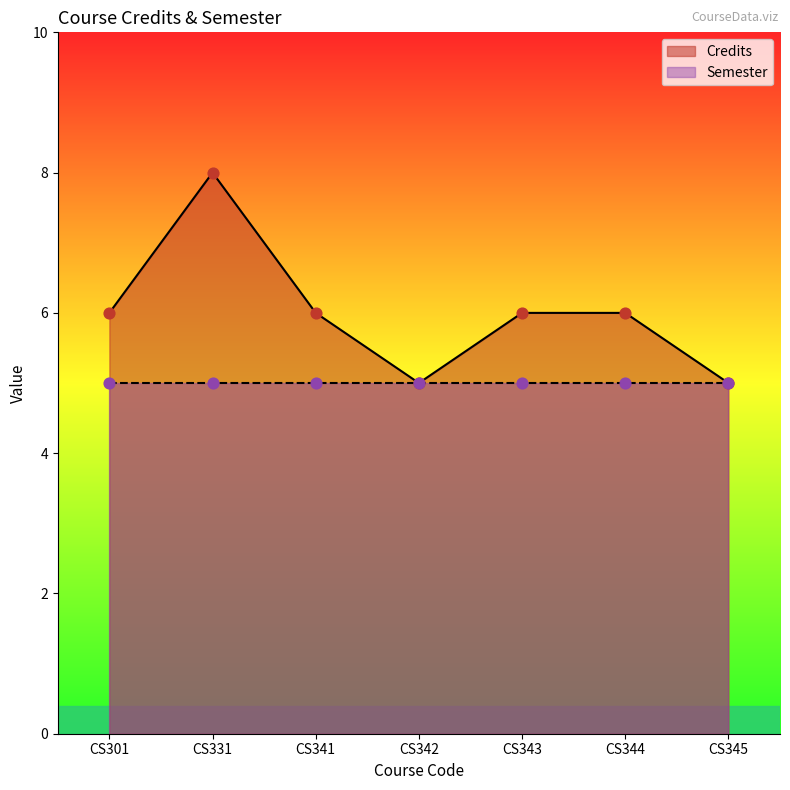

What is the change in value from CS331 to CS343?

-2